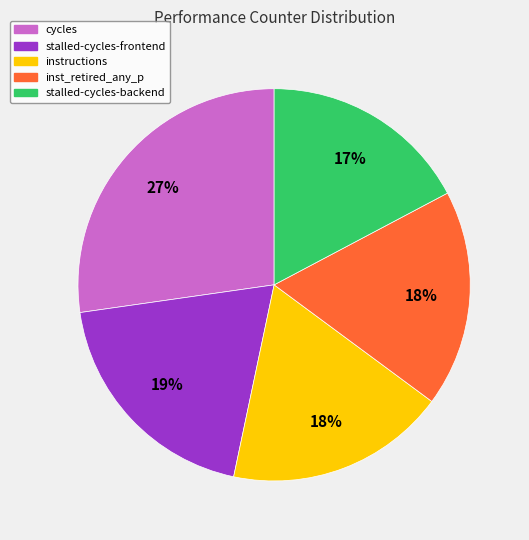

What is the largest slice in the pie chart?

cycles